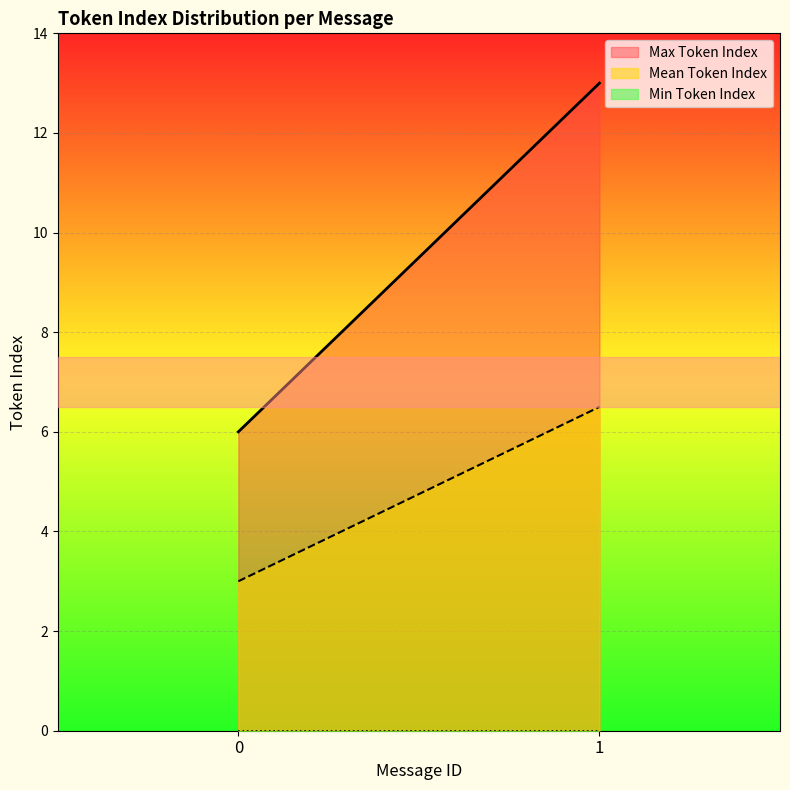

What are all the series names shown in the legend?

Max Token Index, Mean Token Index, Min Token Index